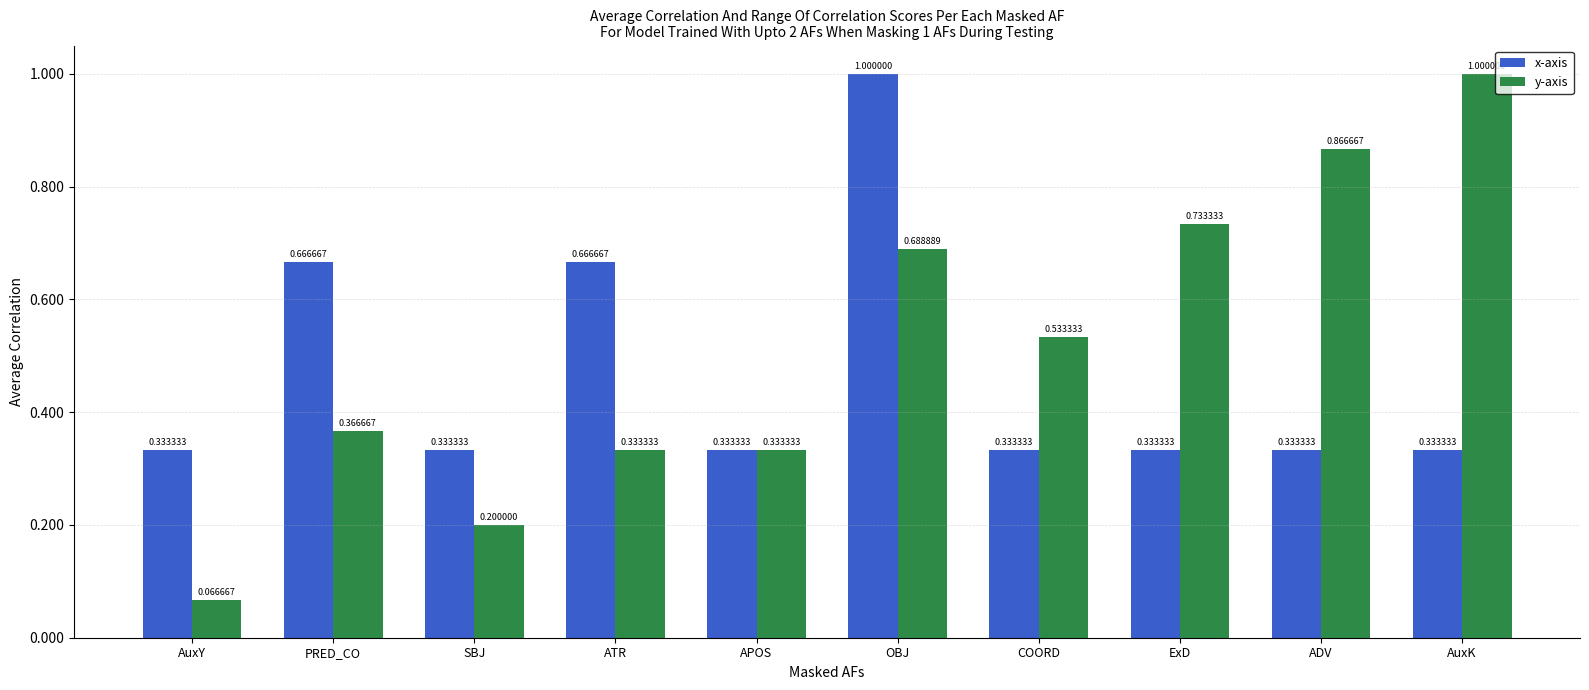

Rank the series by their average value, from lowest to highest.

x-axis, y-axis